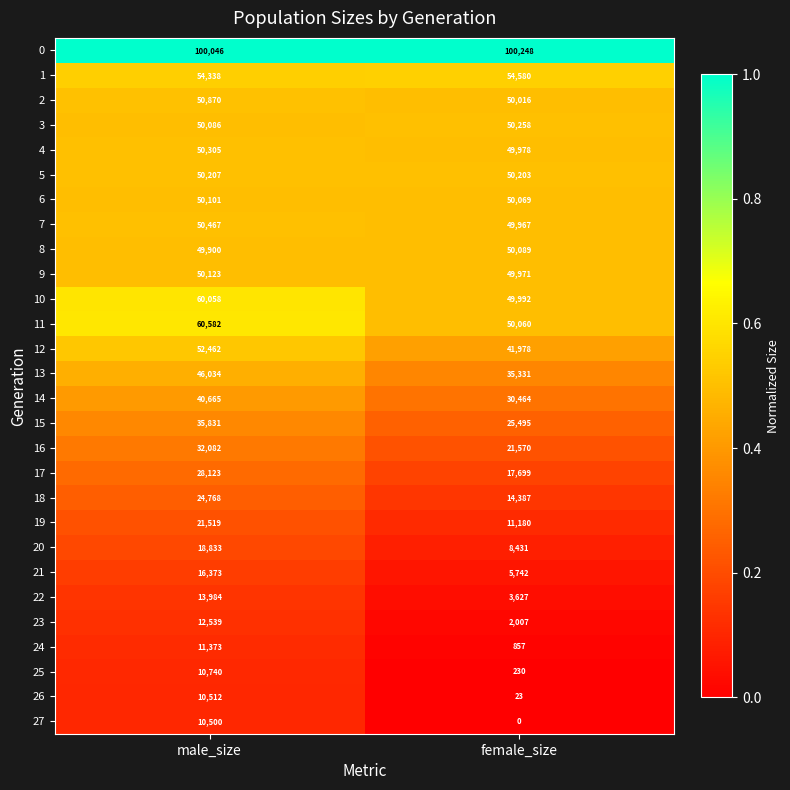

Is the value of 11 at female_size greater than the value of 26 at female_size?

Yes